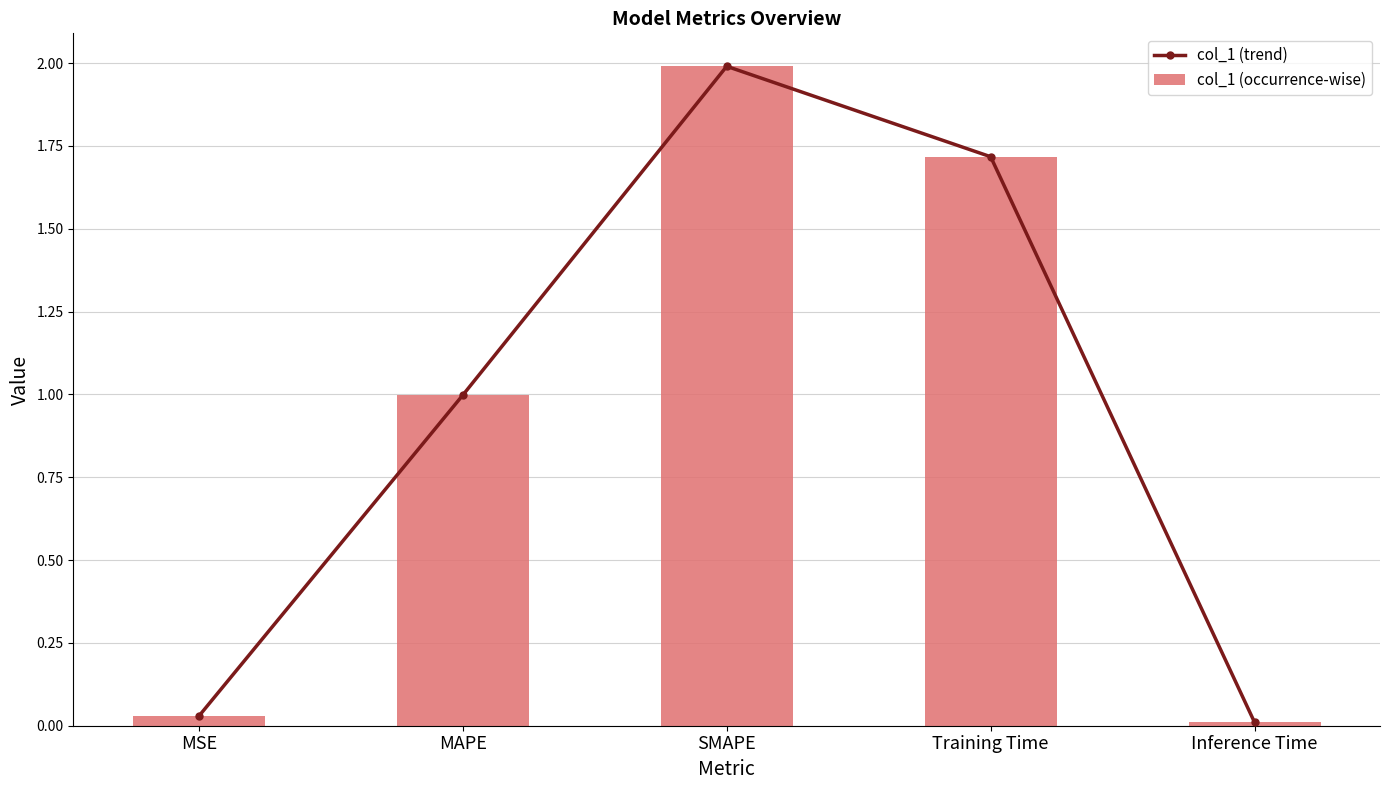

What is the value of the col_1 (trend) bar at the 3rd from the left?

2.0